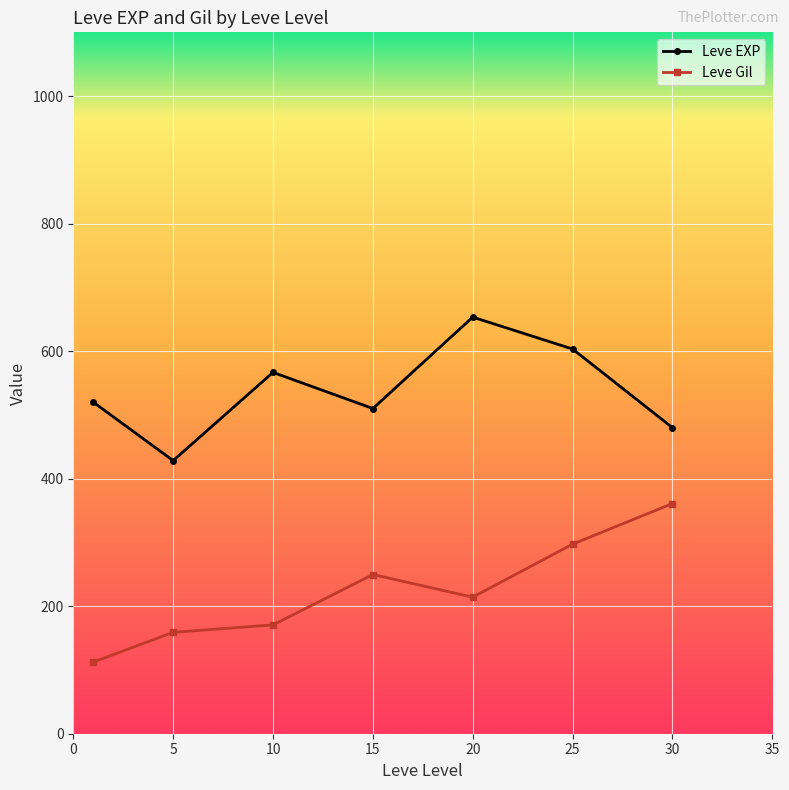

How many series are shown in this chart?

2